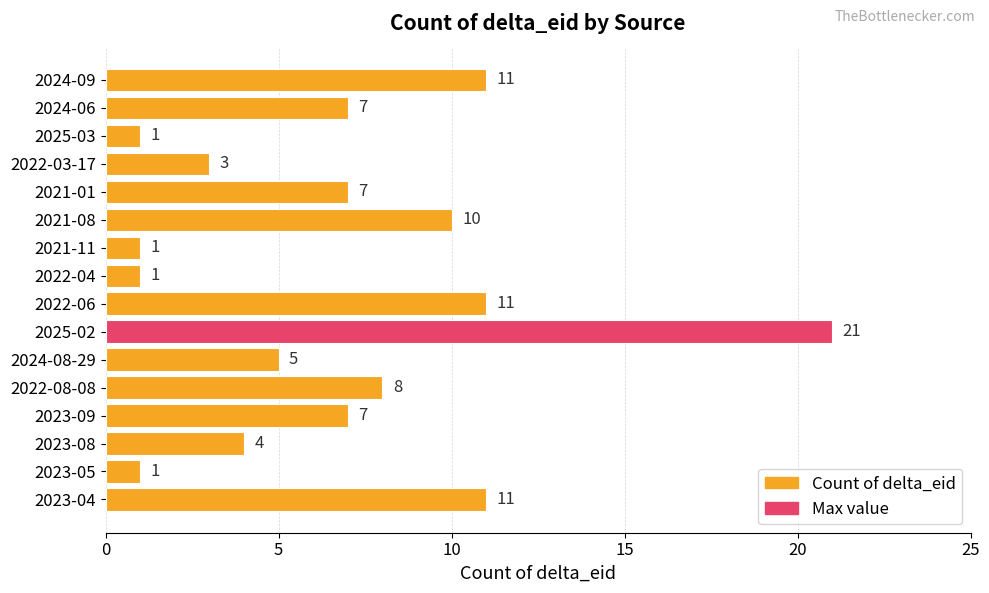

What is the value of the 4th bar from the top?

3